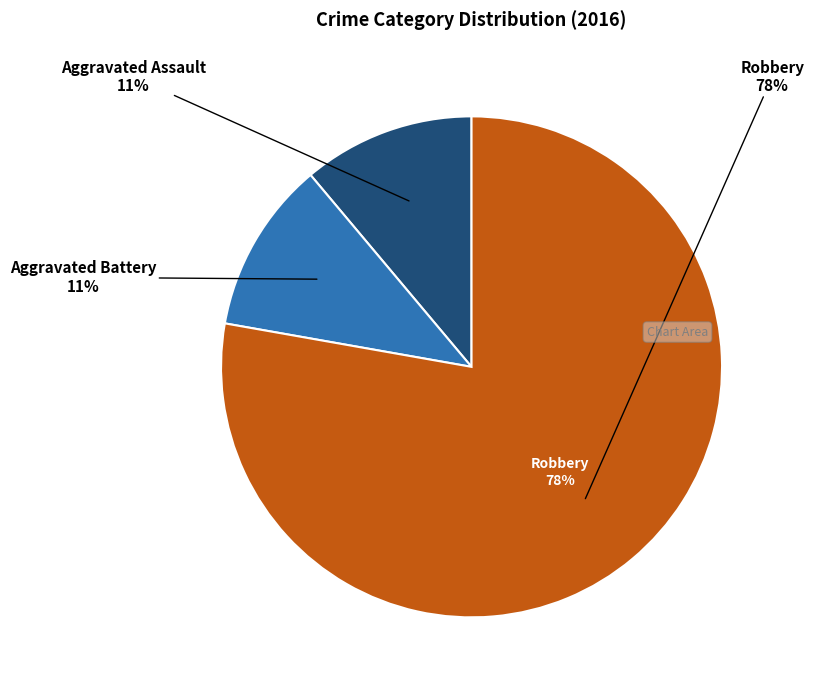

Which category has the smallest portion of the pie?

Aggravated Assault